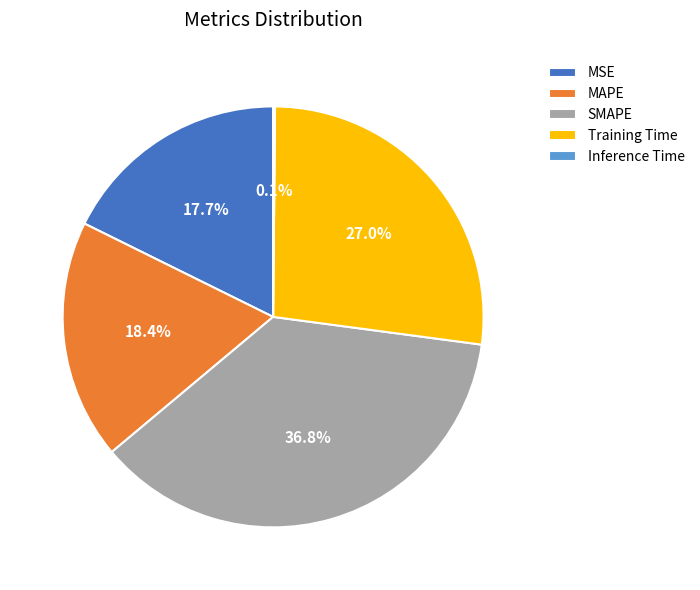

Does Training Time account for over 50% of the chart?

No